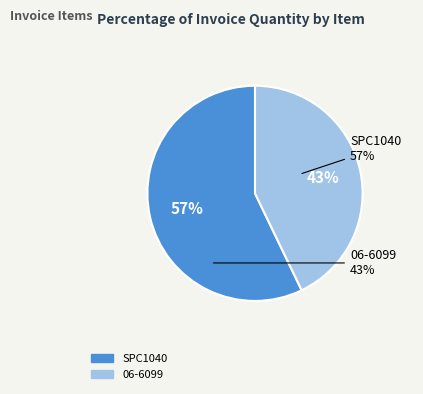

To the nearest percent, what percentage of the pie is SPC1040?

57%